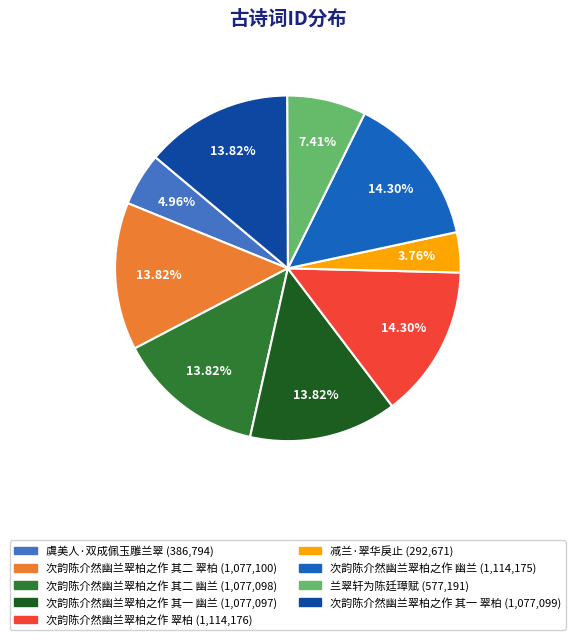

How many slices are in this pie chart?

9